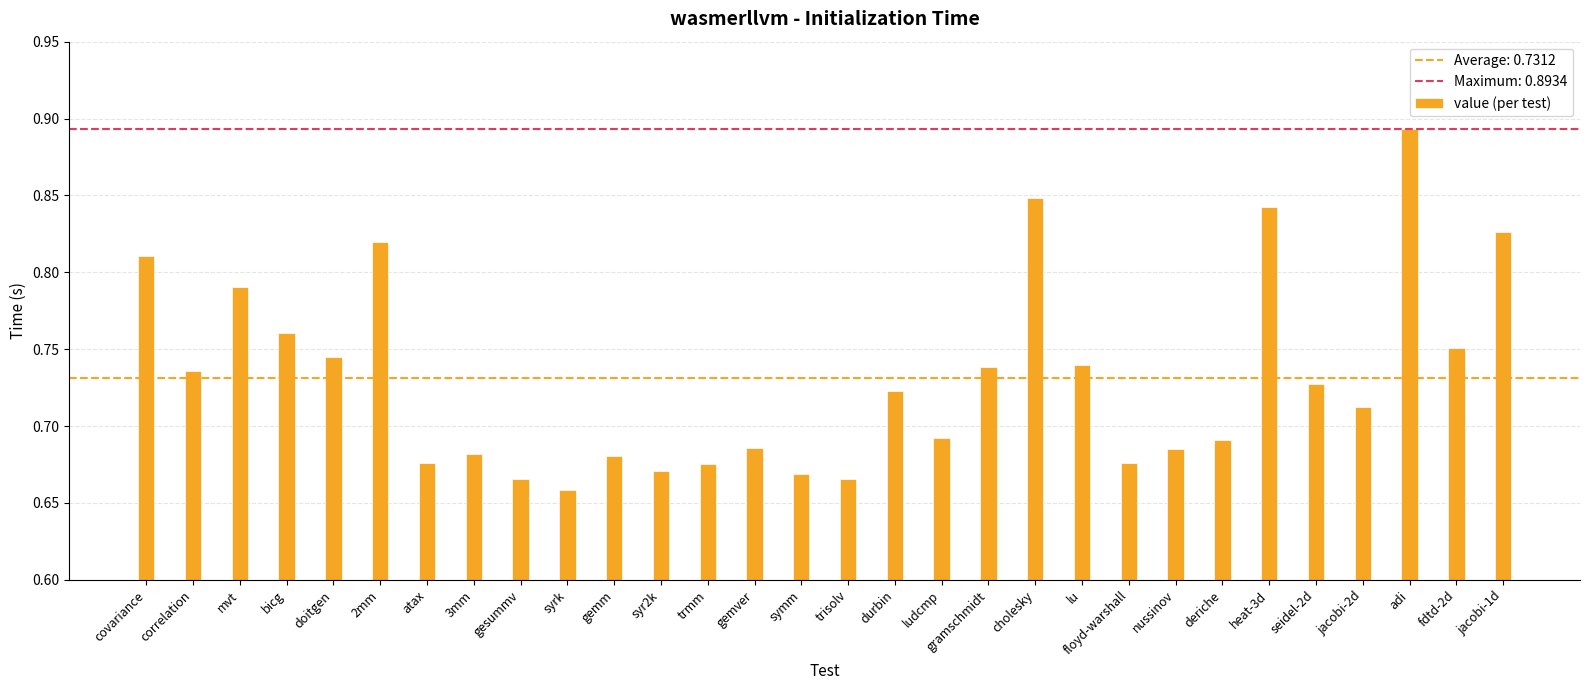

Are the bars grouped side by side (vs. stacked)?

No